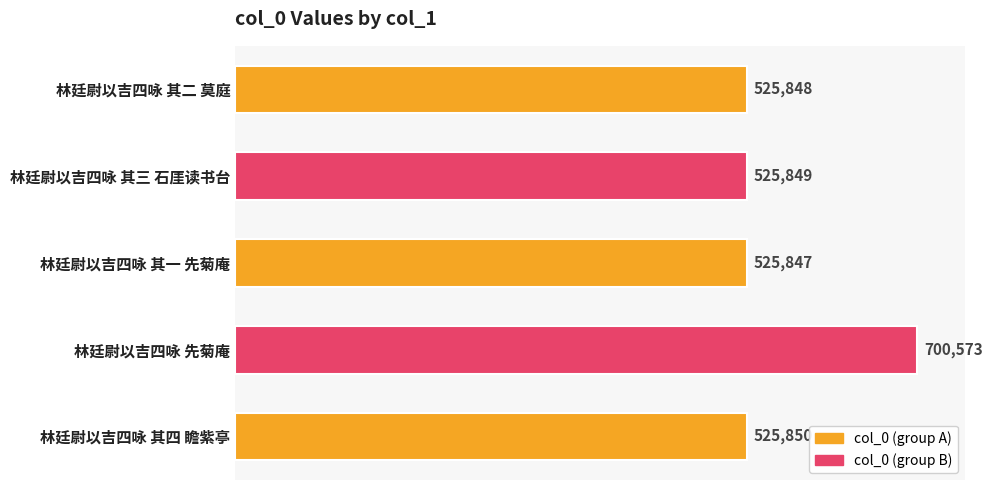

True or false: the data shows 525849 at 林廷尉以吉四咏 其三 石厓读书台.

True